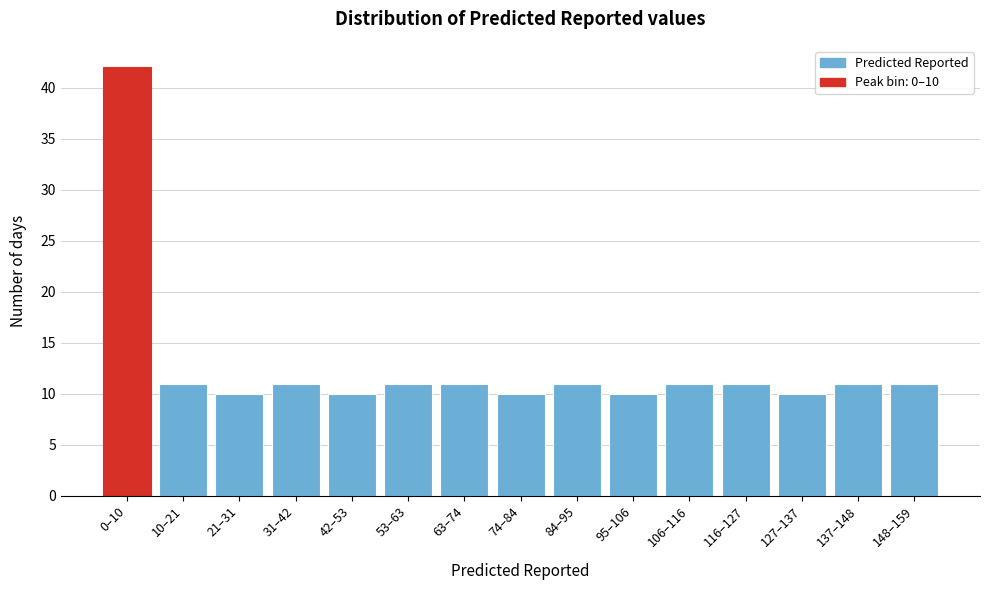

Reading left to right, what are all the values shown in this chart?

0–10=42	10–21=11	21–31=10	31–42=11	42–53=10	53–63=11	63–74=11	74–84=10	84–95=11	95–106=10	106–116=11	116–127=11	127–137=10	137–148=11	148–159=11